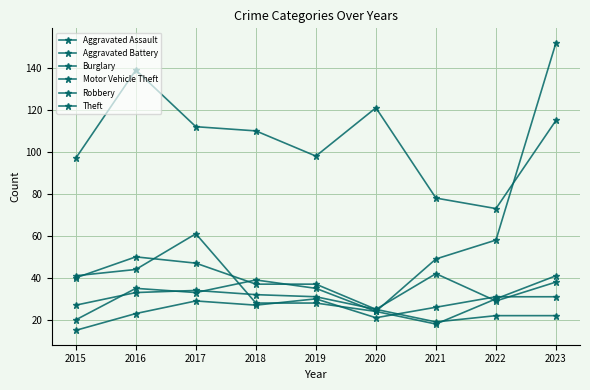

Reading left to right, extract all data points from this chart.

Aggravated Assault: 15	23	29	27	30	21	26	31	31
Aggravated Battery: 27	33	34	32	31	25	42	29	38
Burglary: 40	50	47	37	37	25	19	22	22
Motor Vehicle Theft: 20	35	33	39	35	24	49	58	152
Robbery: 41	44	61	28	28	24	18	30	41
Theft: 97	139	112	110	98	121	78	73	115